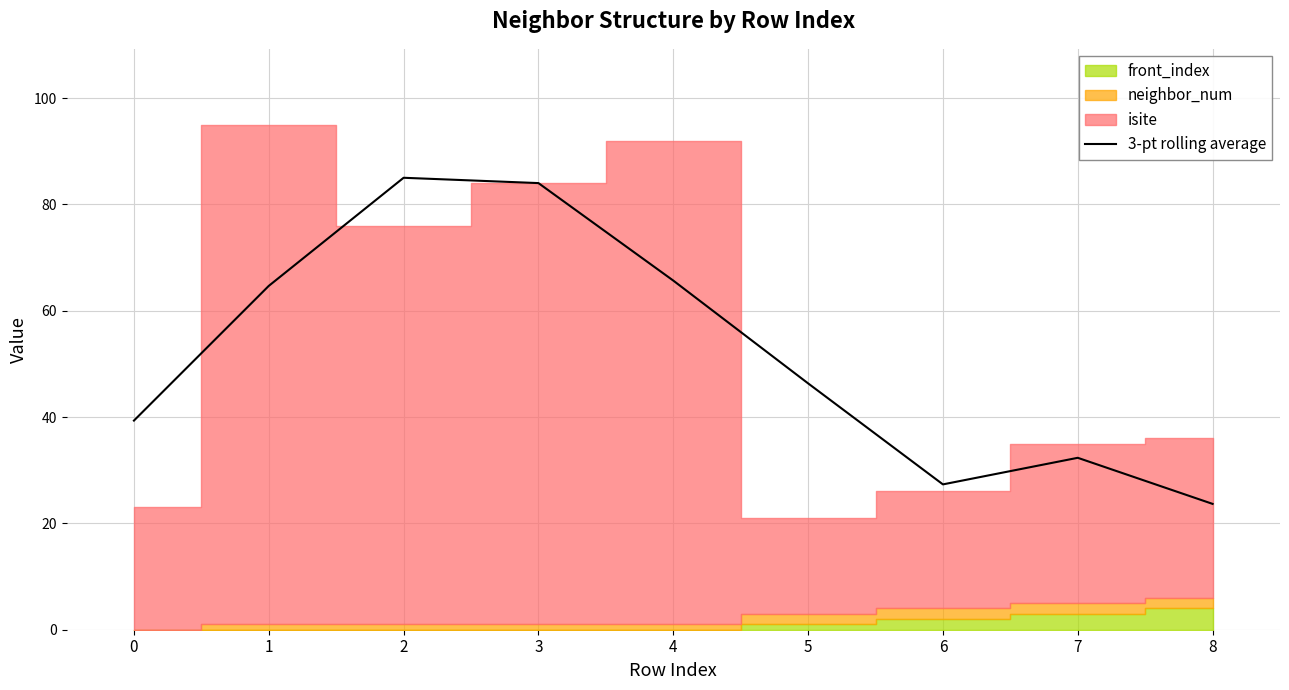

True or false: 3-pt rolling average has a value of 27.3 at 6.

True